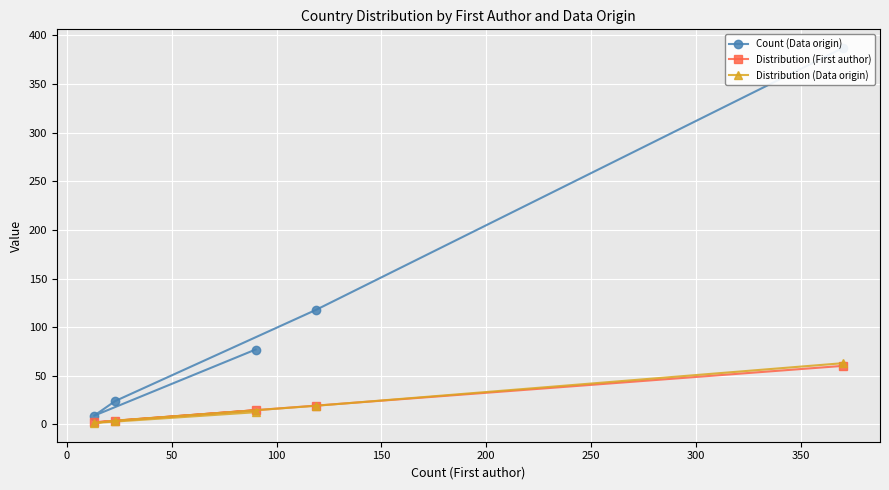

What is the maximum value for Distribution (First author)?

60.2